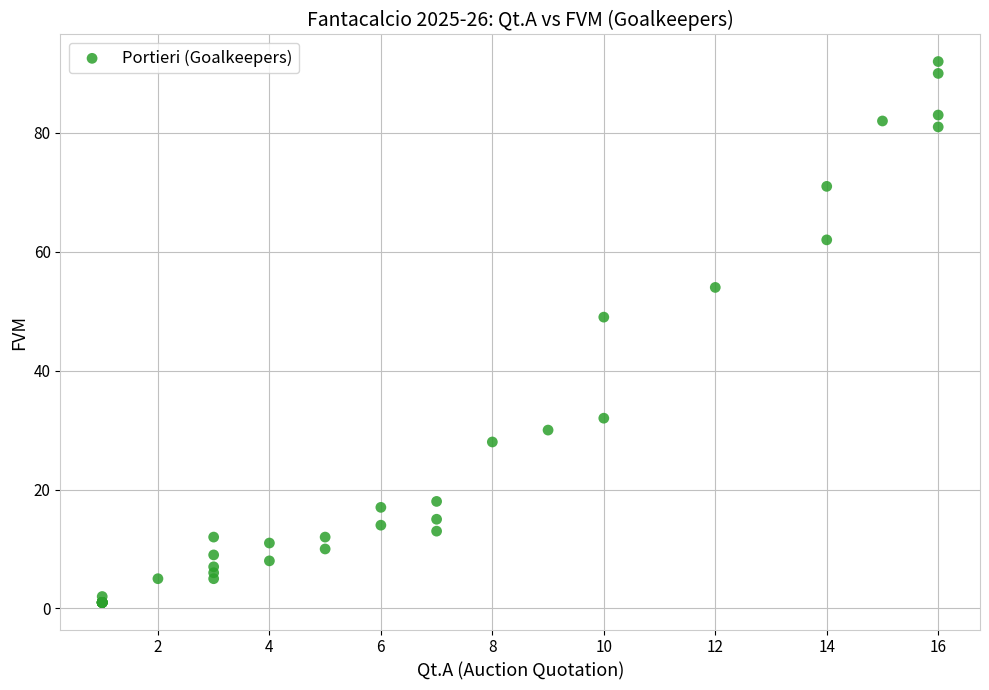

What Y value in the scatter plot is closest to 46?

49